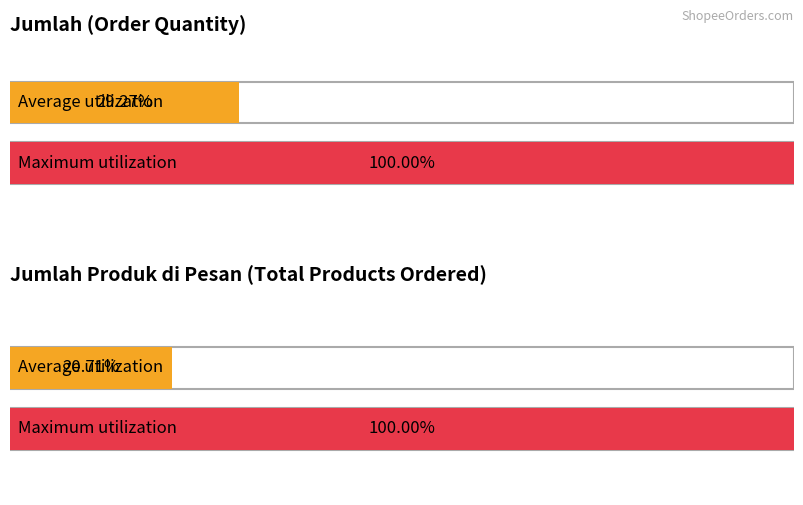

Does the chart contain any negative values?

No